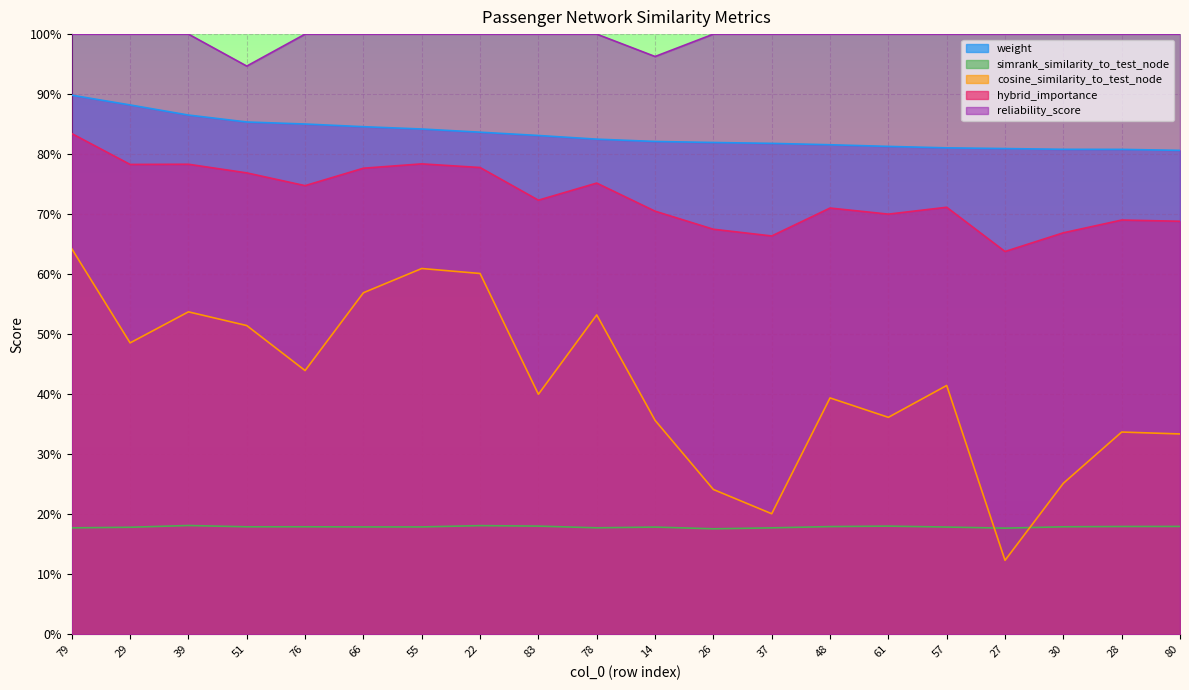

What is the minimum value shown in the chart?

0.1